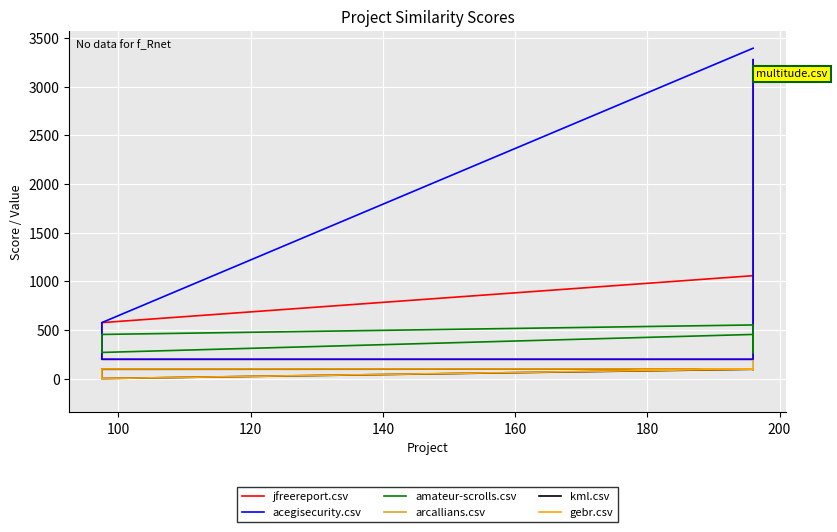

True or false: acegisecurity.csv has more than 0 interior local peaks.

False